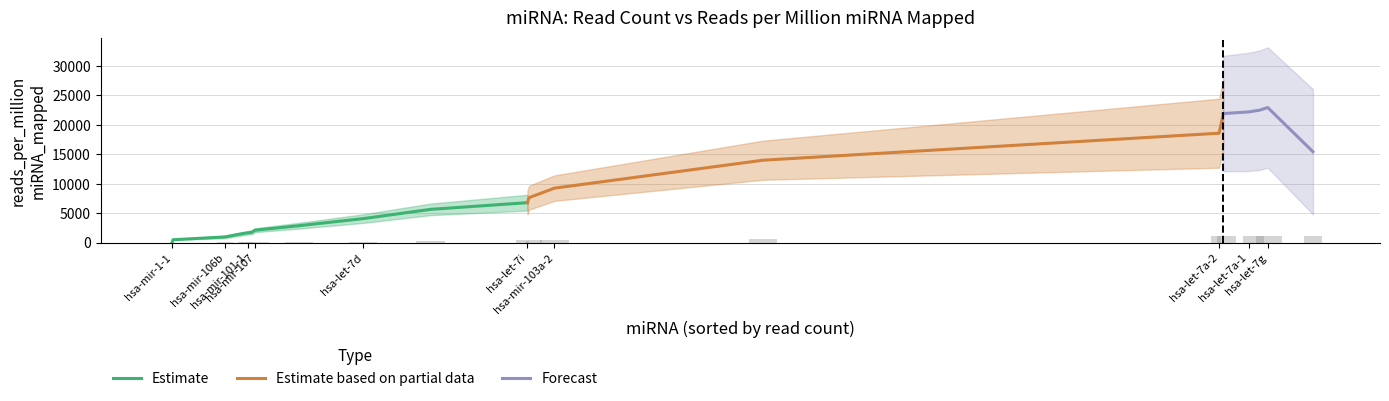

What is the maximum value for Estimate?

6787.1